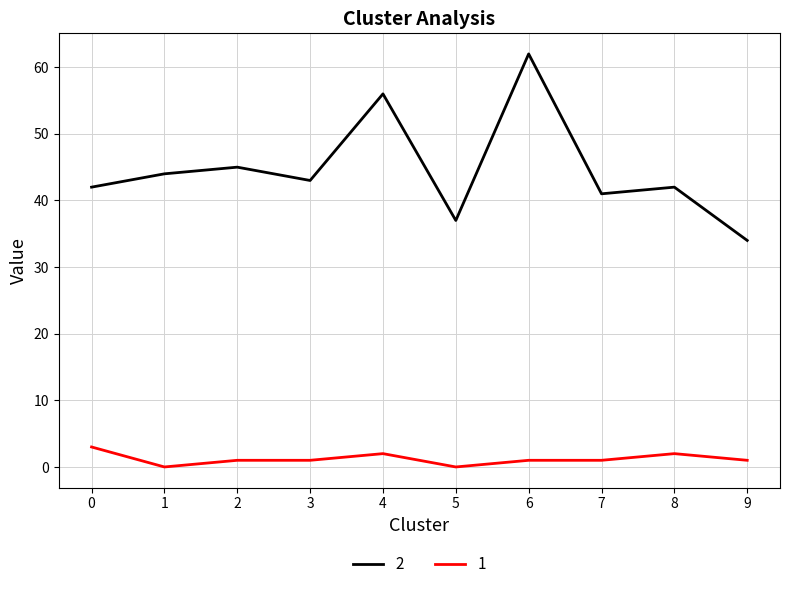

What is the greatest value displayed?

62